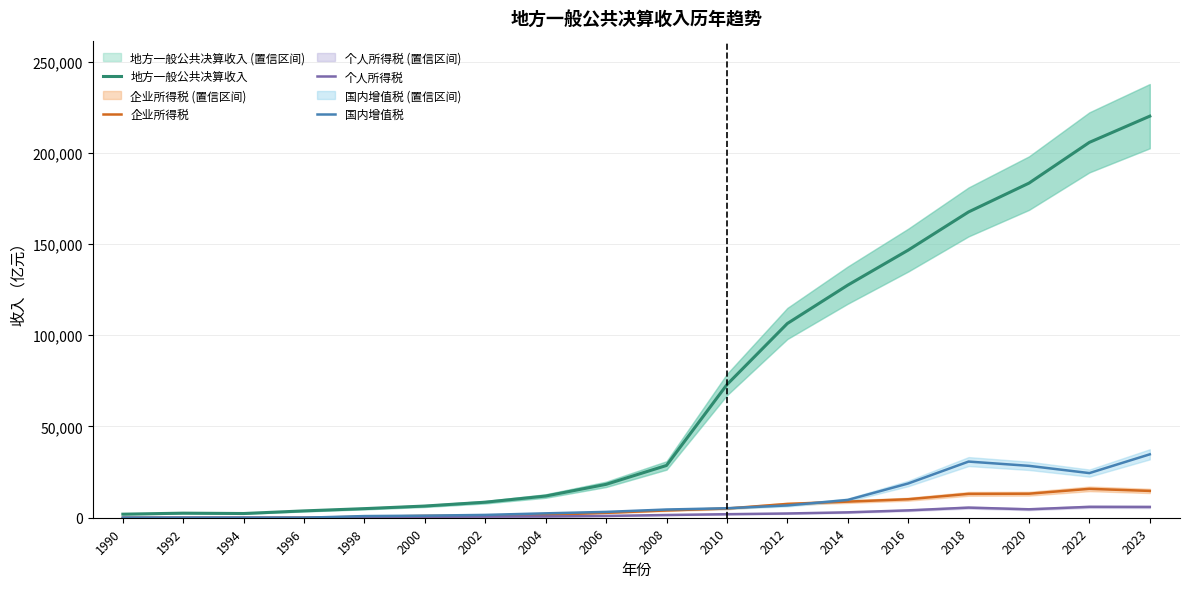

At how many categories does at least one series exceed 30336?

8